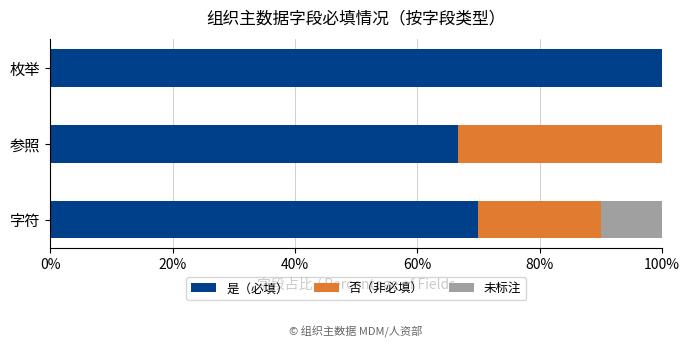

What is the total value across all series at 枚举?

100.0